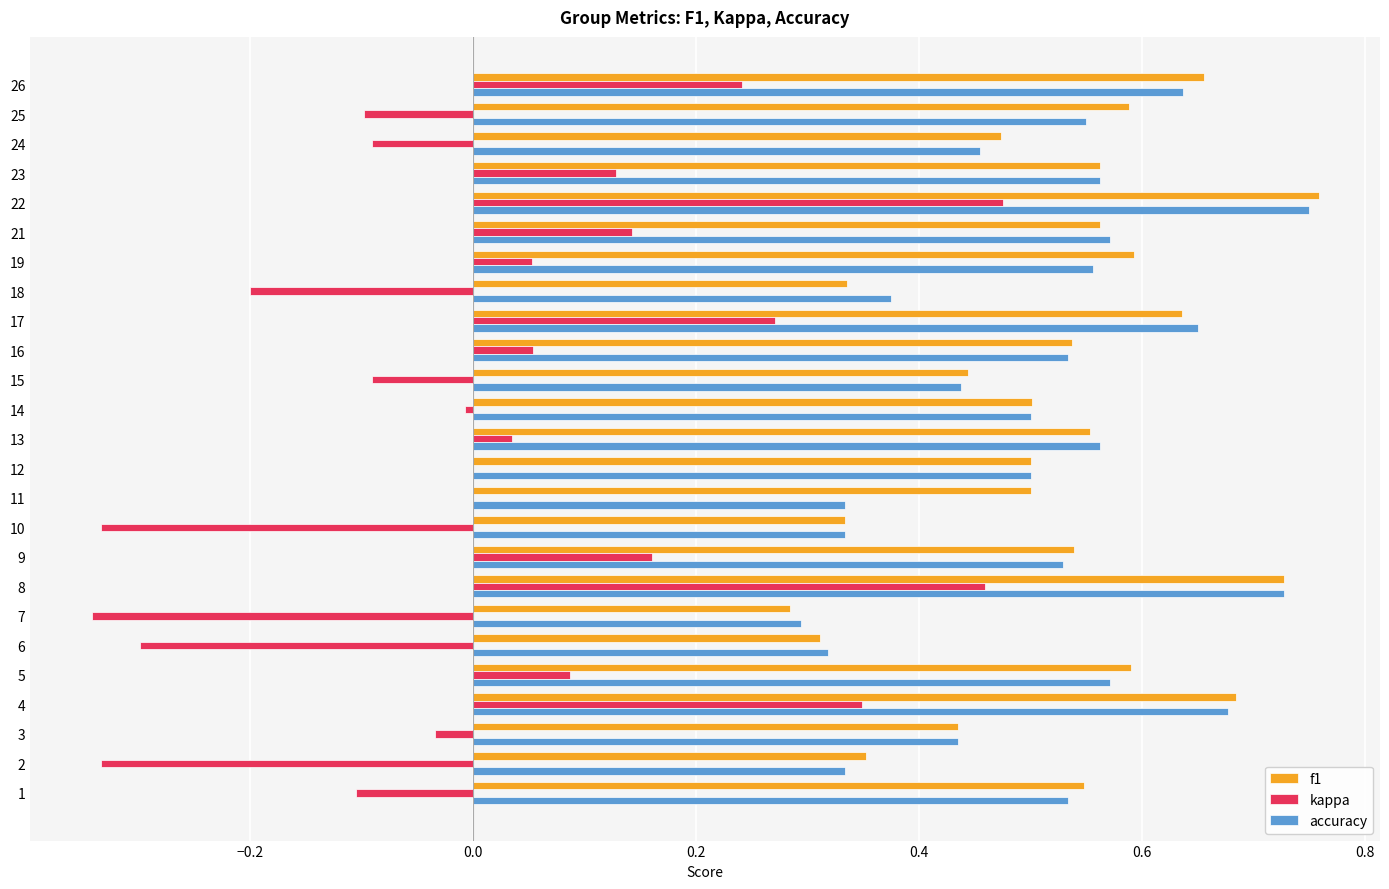

Which label corresponds to the largest value in the chart?

22